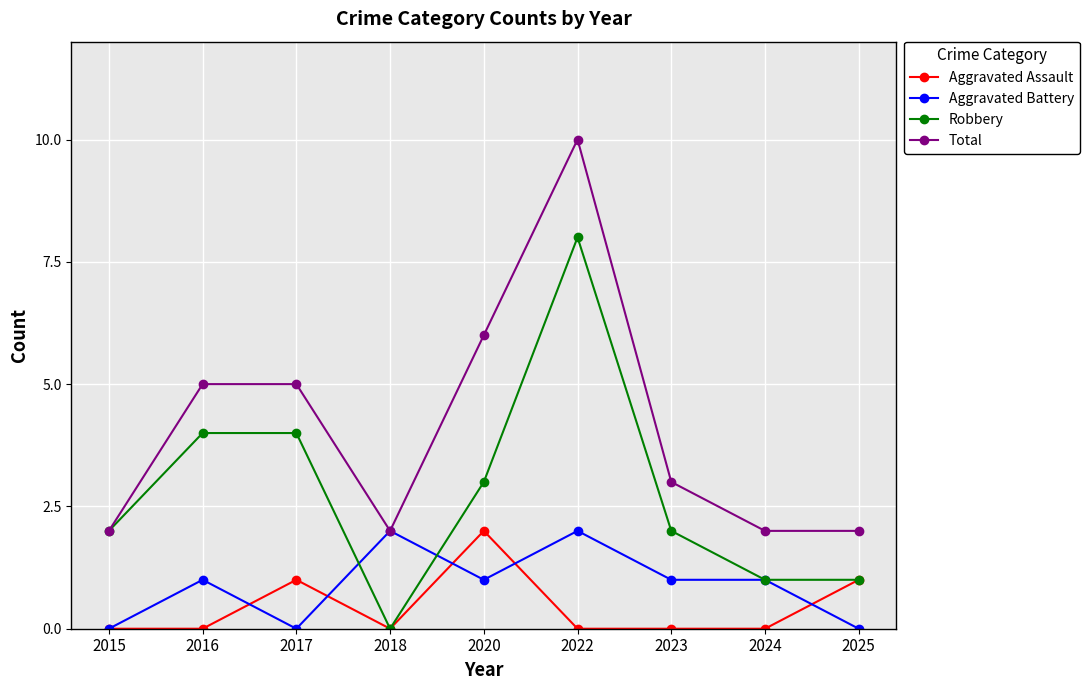

What is the spread (max minus min) of values at 2020?

5